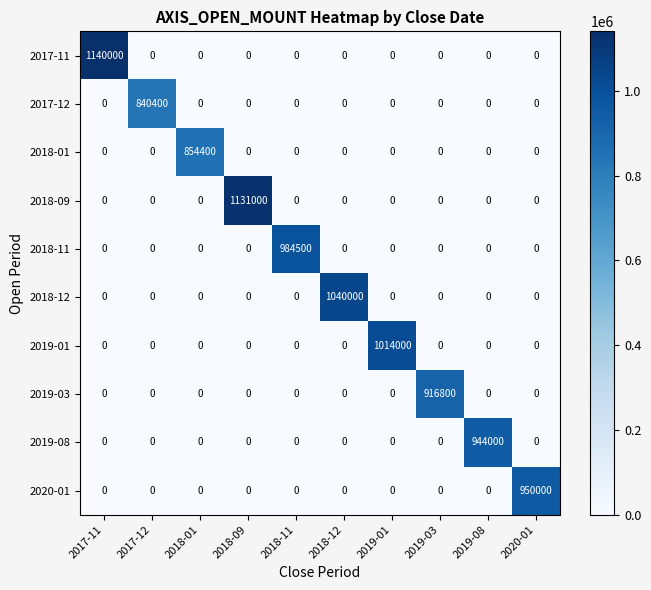

At how many categories does at least one series exceed 713526?

10